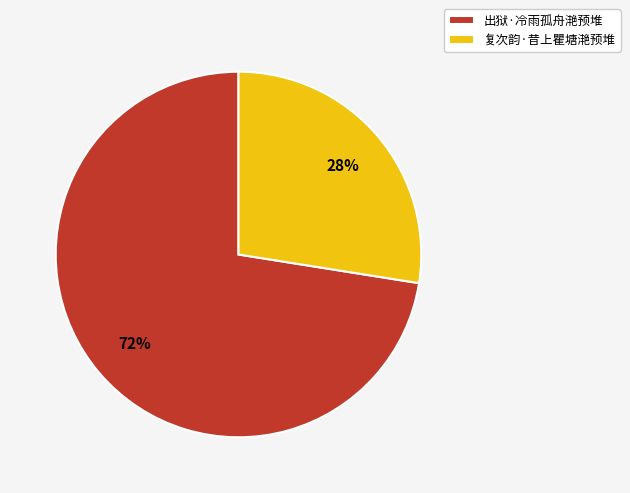

Approximately how many times larger is the value at 出狱·冷雨孤舟滟预堆 compared to 复次韵·昔上瞿塘滟预堆?

2.6